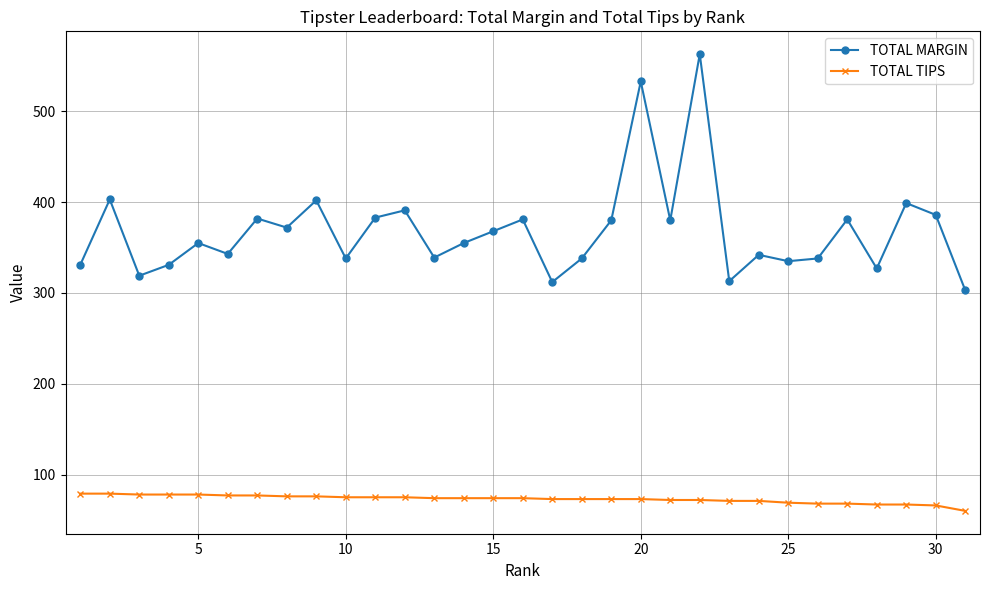

What is the highest value of the TOTAL MARGIN series?

563